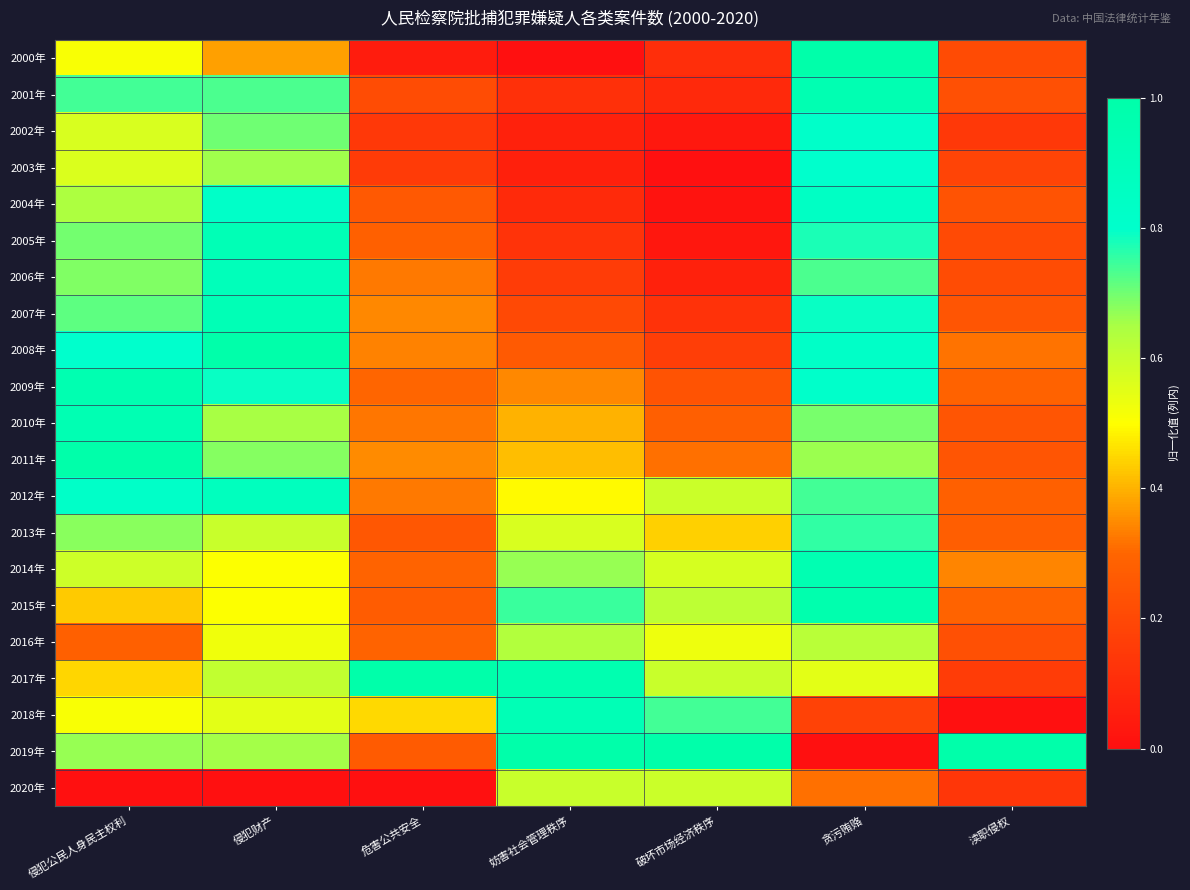

How many categories are shown in the chart?

7